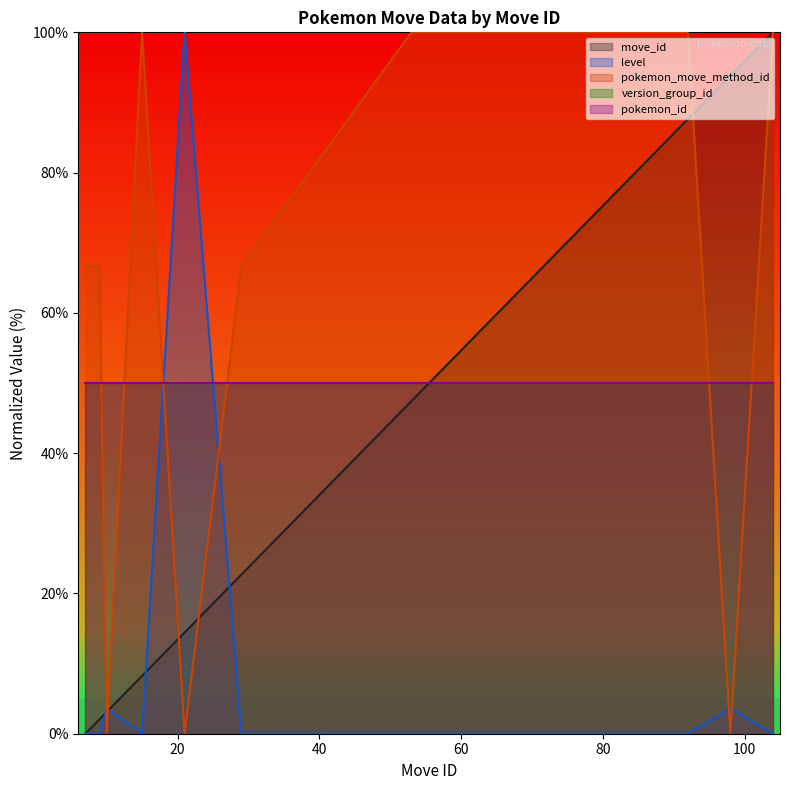

After their last crossing, which series has the higher values: pokemon_move_method_id or level?

pokemon_move_method_id